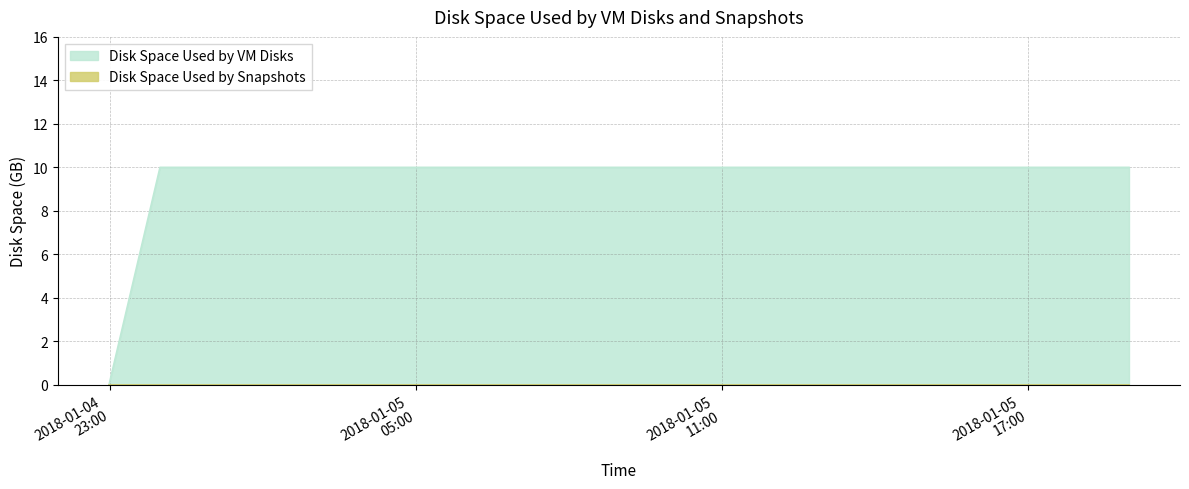

Reading left to right, what are all the values shown in this chart?

0	10	10	10	10	10	10	10	10	10	10	10	10	10	10	10	10	10	10	10